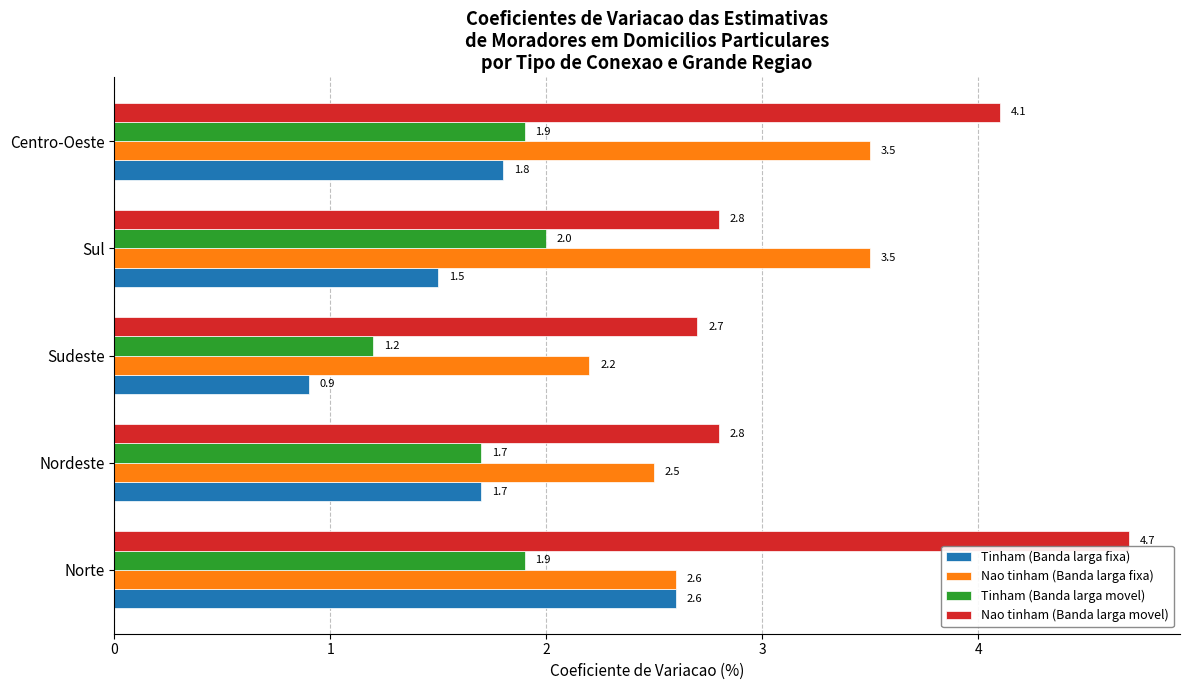

At which label does Tinham (Banda larga fixa) reach its peak?

Norte